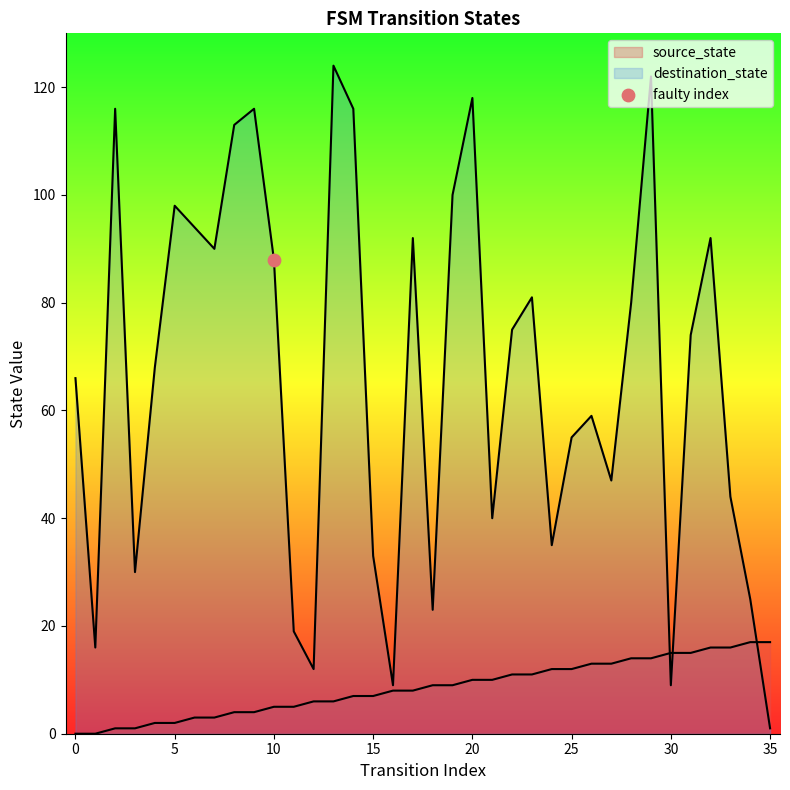

Which series has the largest Y range (max minus min)?

destination_state